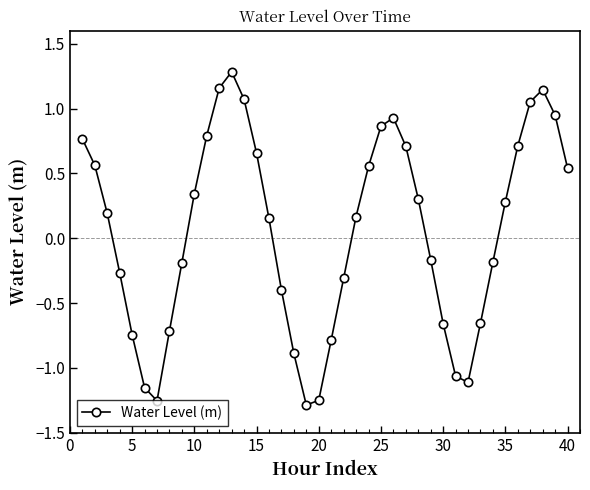

What is the maximum value shown in the chart?

1.3